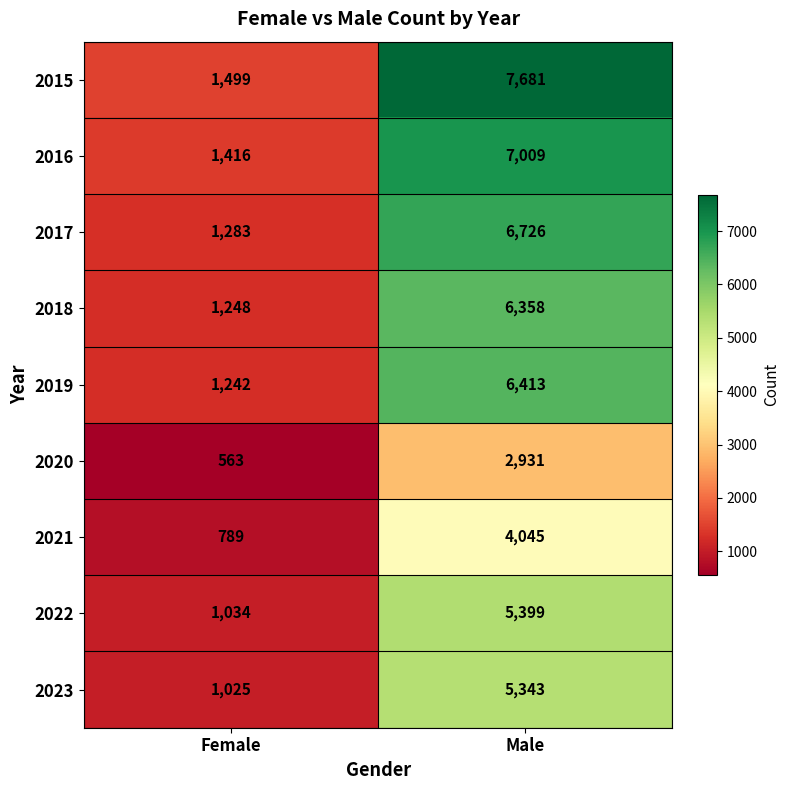

Reading right to left, transcribe all the data shown in this chart.

2015: Male=7681	Female=1499
2016: Male=7009	Female=1416
2017: Male=6726	Female=1283
2018: Male=6358	Female=1248
2019: Male=6413	Female=1242
2020: Male=2931	Female=563
2021: Male=4045	Female=789
2022: Male=5399	Female=1034
2023: Male=5343	Female=1025